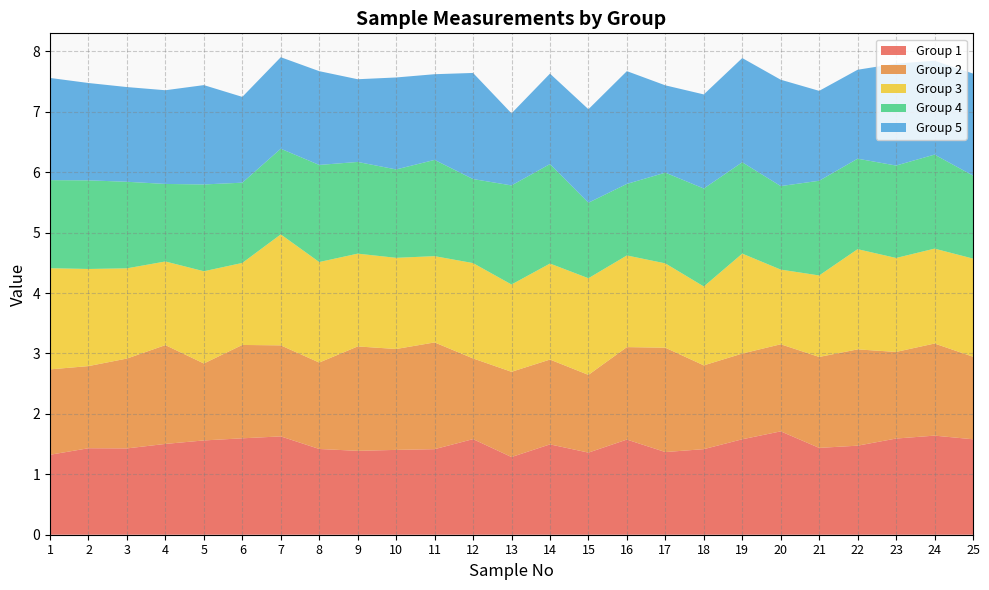

Reading left to right, list all the values displayed in this chart.

1: 1.3	1.4	1.4	1.5	1.6	1.6	1.6	1.4	1.4	1.4	1.4	1.6	1.3	1.5	1.4	1.6	1.4	1.4	1.6	1.7	1.4	1.5	1.6	1.6	1.6
2: 1.4	1.4	1.5	1.6	1.3	1.5	1.5	1.4	1.7	1.7	1.8	1.3	1.4	1.4	1.3	1.5	1.7	1.4	1.4	1.4	1.5	1.6	1.4	1.5	1.4
3: 1.7	1.6	1.5	1.4	1.5	1.4	1.8	1.7	1.5	1.5	1.4	1.6	1.4	1.6	1.6	1.5	1.4	1.3	1.7	1.2	1.3	1.7	1.6	1.6	1.6
4: 1.5	1.5	1.4	1.3	1.4	1.3	1.4	1.6	1.5	1.5	1.6	1.4	1.6	1.6	1.2	1.2	1.5	1.6	1.5	1.4	1.6	1.5	1.5	1.6	1.4
5: 1.7	1.6	1.6	1.6	1.6	1.4	1.5	1.6	1.4	1.5	1.4	1.8	1.2	1.5	1.5	1.9	1.4	1.6	1.7	1.8	1.5	1.5	1.7	1.6	1.7